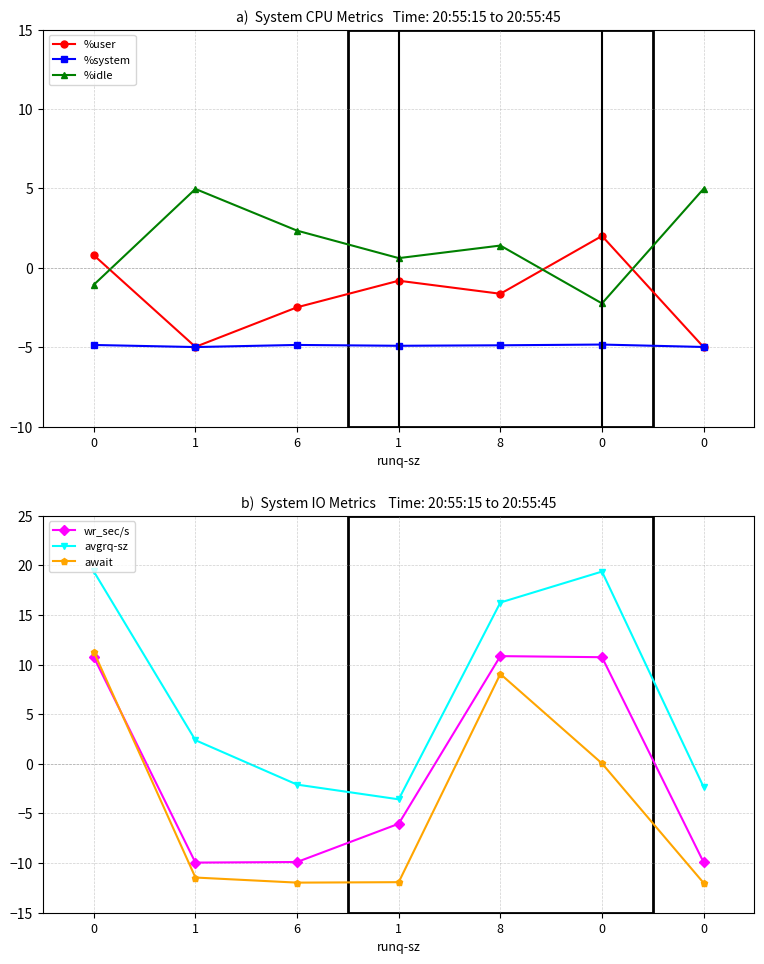

True or false: await has a value of -5.0 at 6.

False